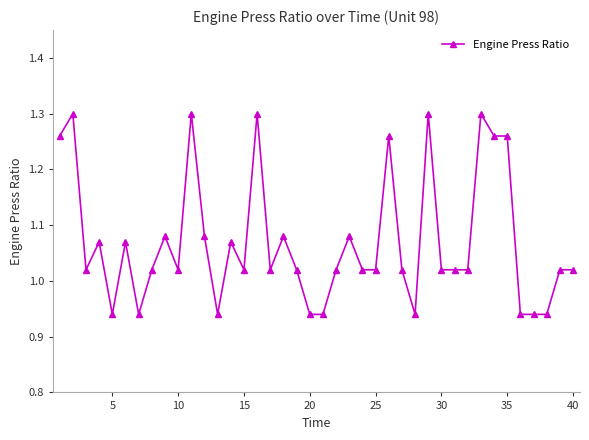

What is the sum of all values?

42.8